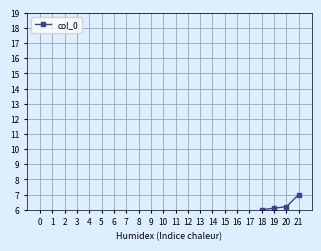

Is this an area chart (filled region under the line)?

No